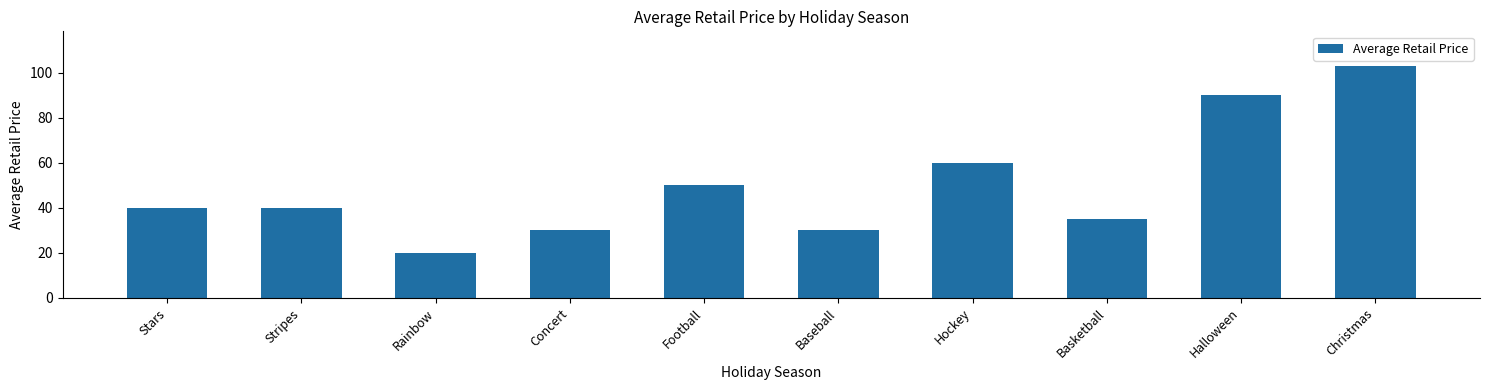

What is the label of the 2nd bar from the right?

Halloween